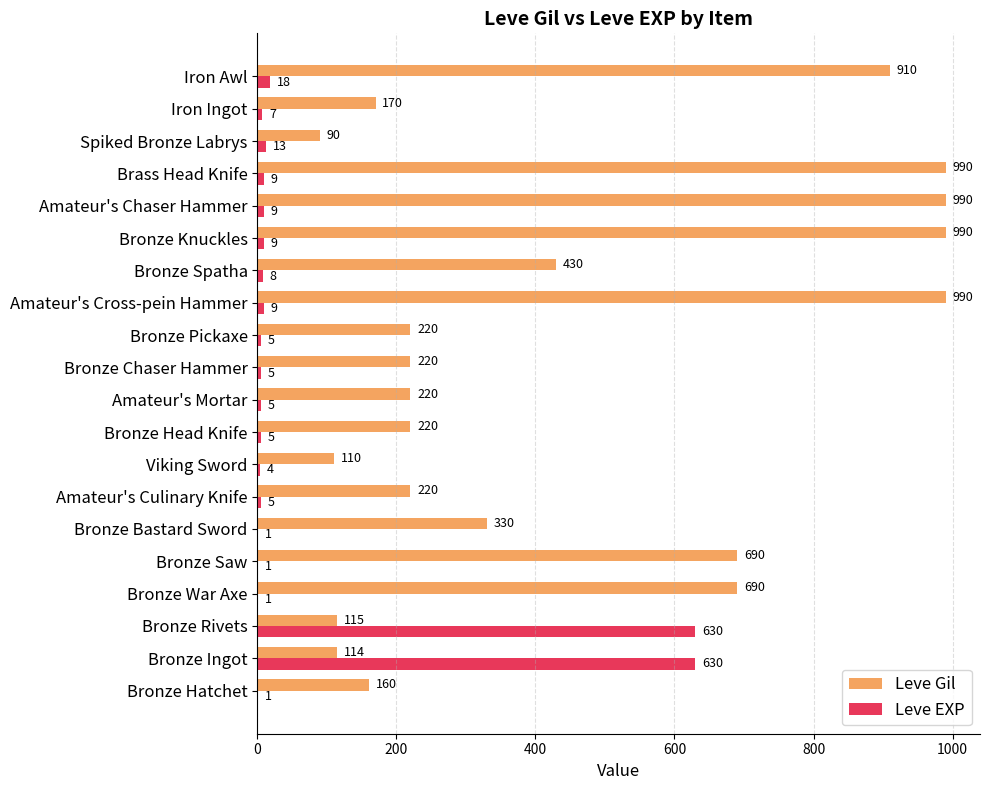

What is the approximate value of Leve EXP at Amateur's Cross-pein Hammer?

9